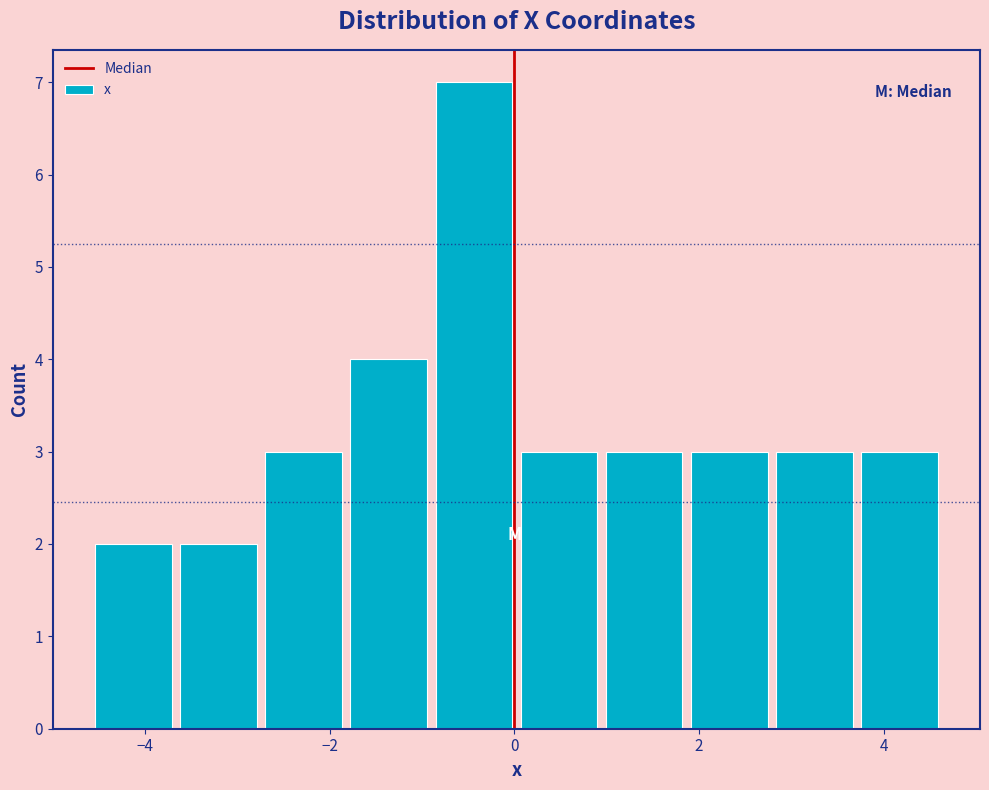

What is the height of the bar covering 3.8 to 4.6 on the x-axis? Neither the bar edges nor the heights are printed on the chart, so give them approximately, as read against the axes.

3